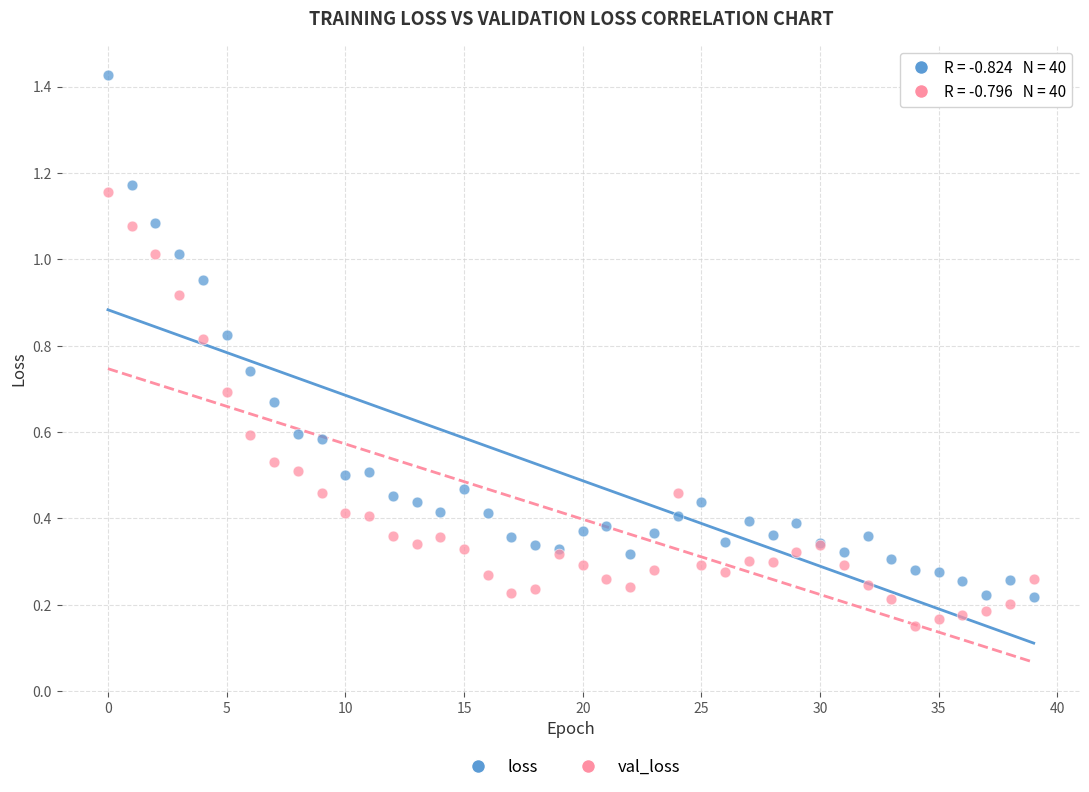

Which series reaches the minimum Y coordinate?

val_loss